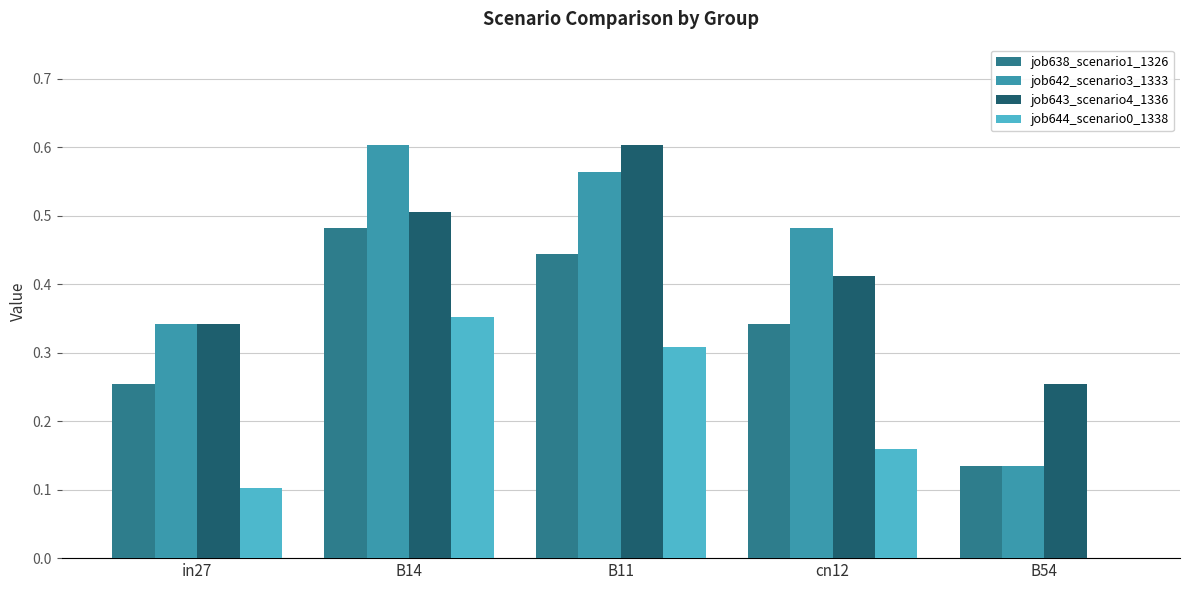

What is the sum of the job638_scenario1_1326 values at B11 and in27?

0.7